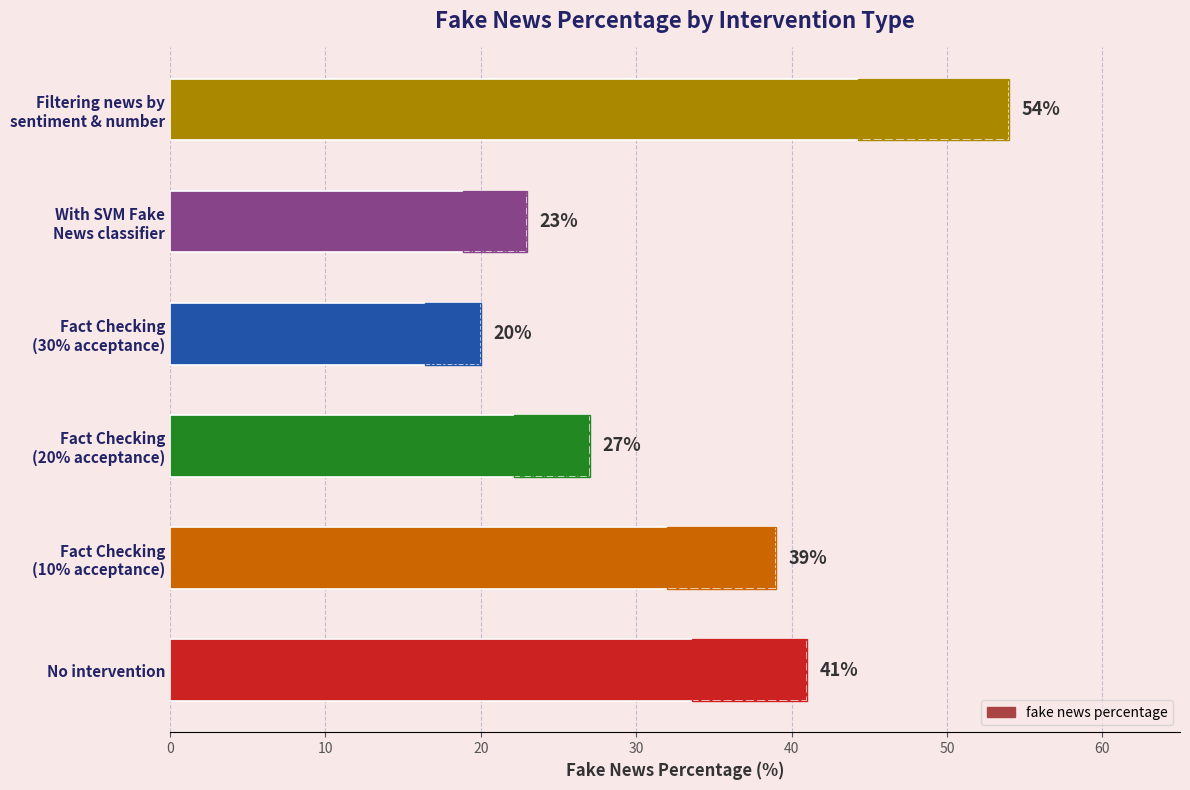

Is it true that the value at Fact Checking (20% acceptance) is 27?

True